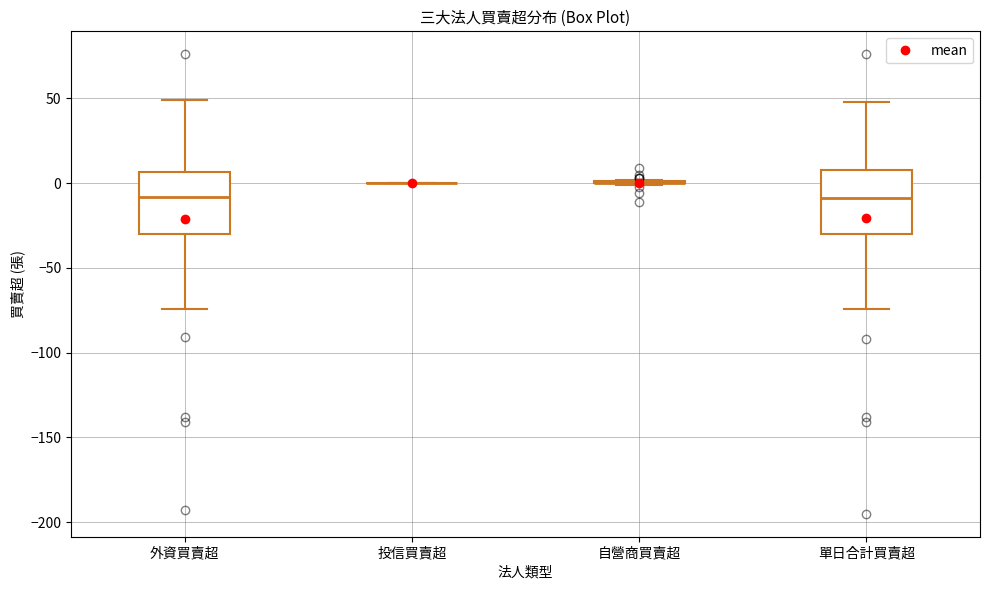

Reading left to right, transcribe this box plot: for each box, give where its median line is, the range the box spans, and where its two whiskers end, as read against the y-axis. The values are not printed on the chart, so give them approximately, as read against the axis.

外資買賣超: median -10, box -30 to 5, whiskers -75 to 50
投信買賣超: box collapsed to a line at 0, whiskers 0 to 0
自營商買賣超: box collapsed to a line at 0, whiskers 0 to 0
單日合計買賣超: median -10, box -30 to 10, whiskers -75 to 50